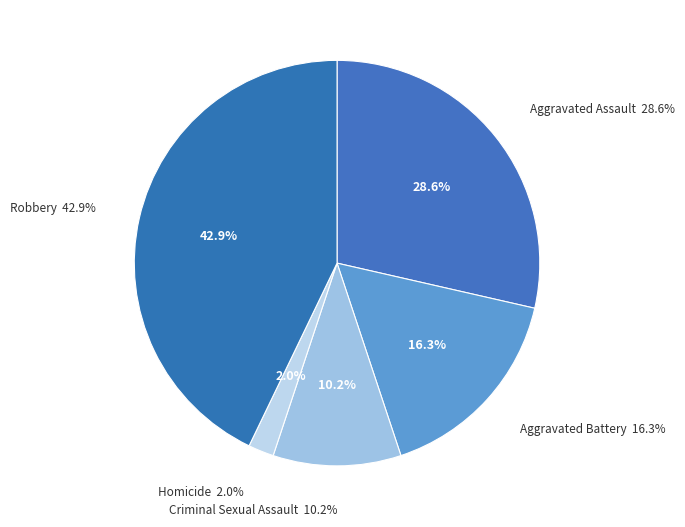

To the nearest percent, what is the difference between the largest and smallest slice percentages?

41%